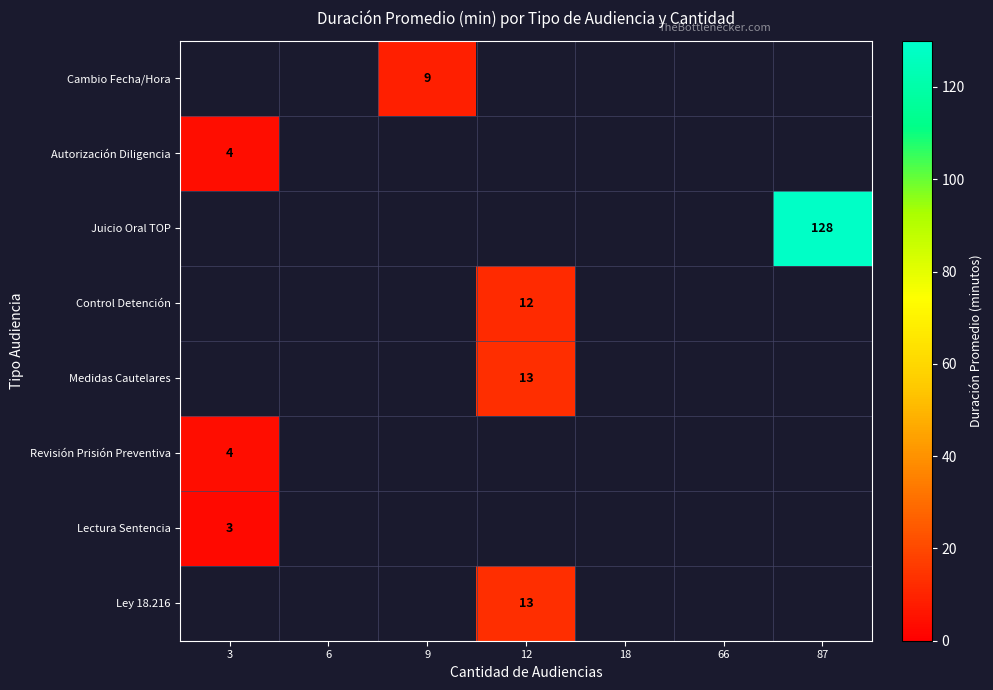

Which category has the highest value across all series?

87